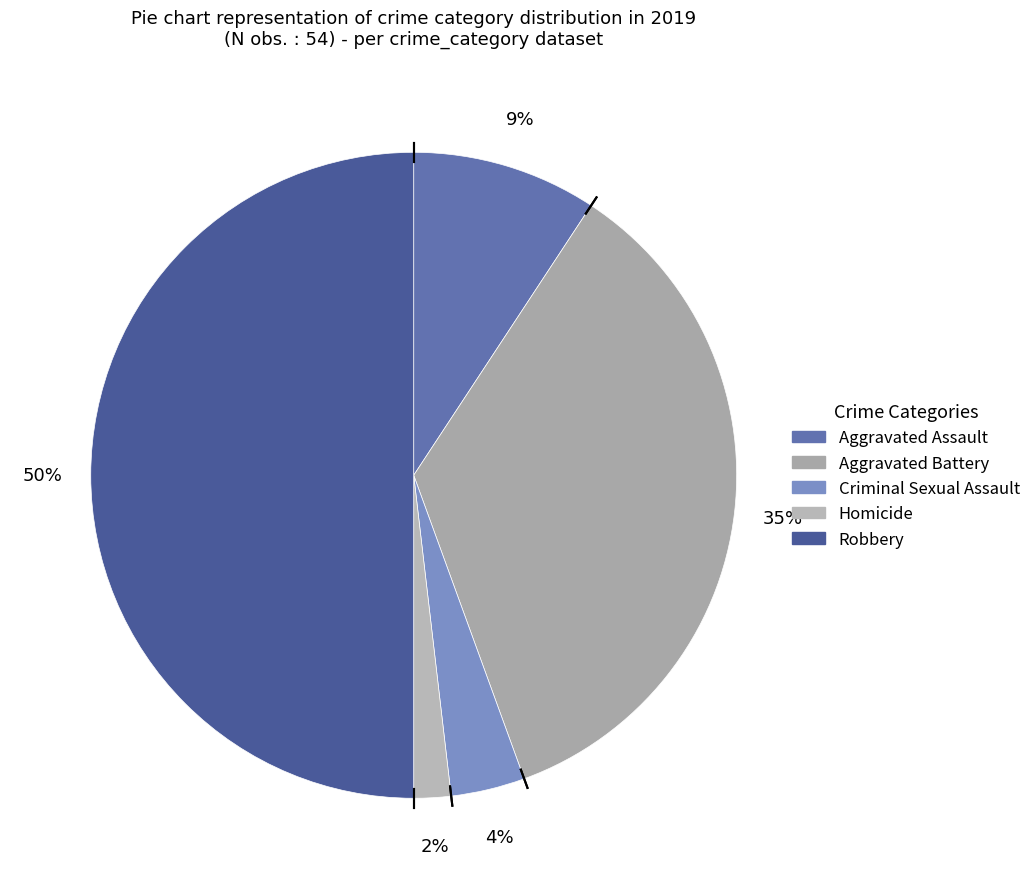

Which slice is the largest?

Robbery